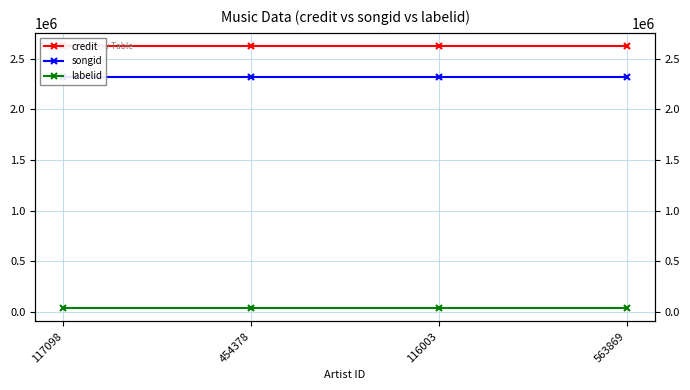

List the series in order of their peak value, lowest first.

labelid, songid, credit